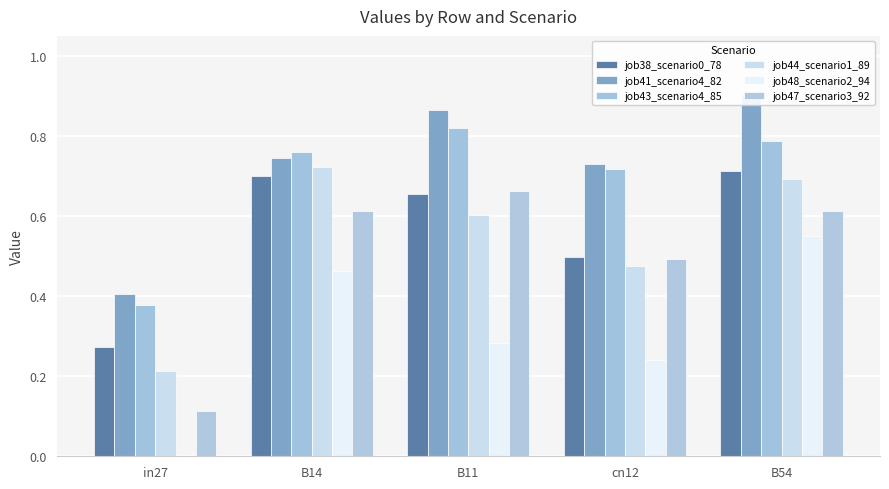

Reading left to right, list all the values displayed in this chart.

job38_scenario0_78: in27=0.3	B14=0.7	B11=0.7	cn12=0.5	B54=0.7
job41_scenario4_82: in27=0.4	B14=0.7	B11=0.9	cn12=0.7	B54=0.9
job43_scenario4_85: in27=0.4	B14=0.8	B11=0.8	cn12=0.7	B54=0.8
job44_scenario1_89: in27=0.2	B14=0.7	B11=0.6	cn12=0.5	B54=0.7
job48_scenario2_94: in27=0.0	B14=0.5	B11=0.3	cn12=0.2	B54=0.6
job47_scenario3_92: in27=0.1	B14=0.6	B11=0.7	cn12=0.5	B54=0.6